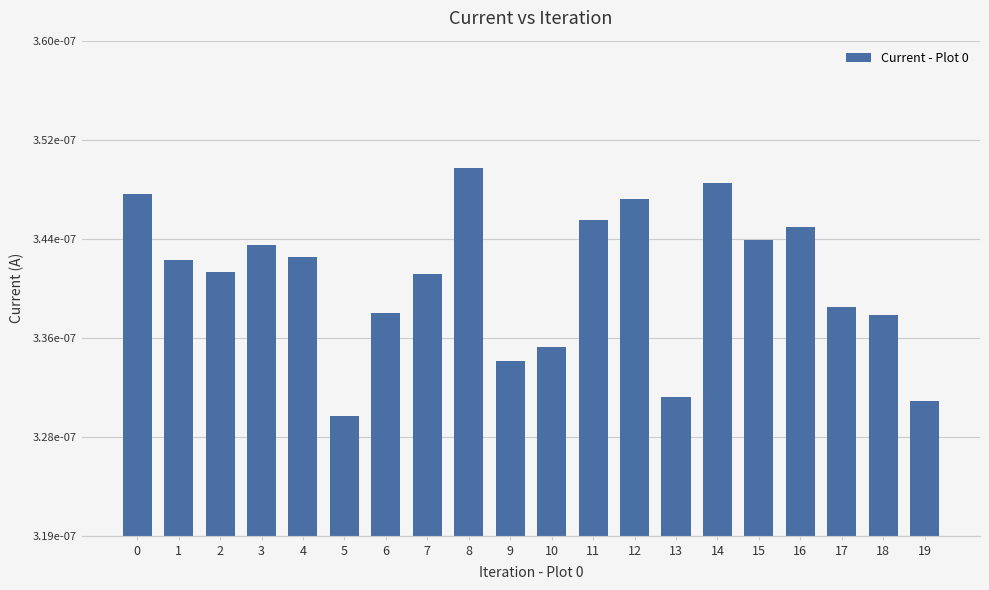

Rank the categories by value from lowest to highest.

5, 19, 13, 9, 10, 18, 6, 17, 7, 2, 1, 4, 3, 15, 16, 11, 12, 0, 14, 8